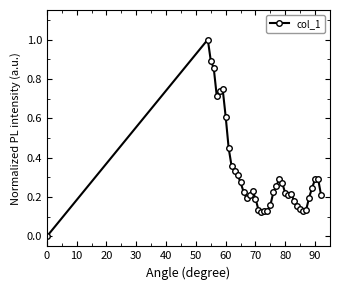

What is the sum of all values?

12.7